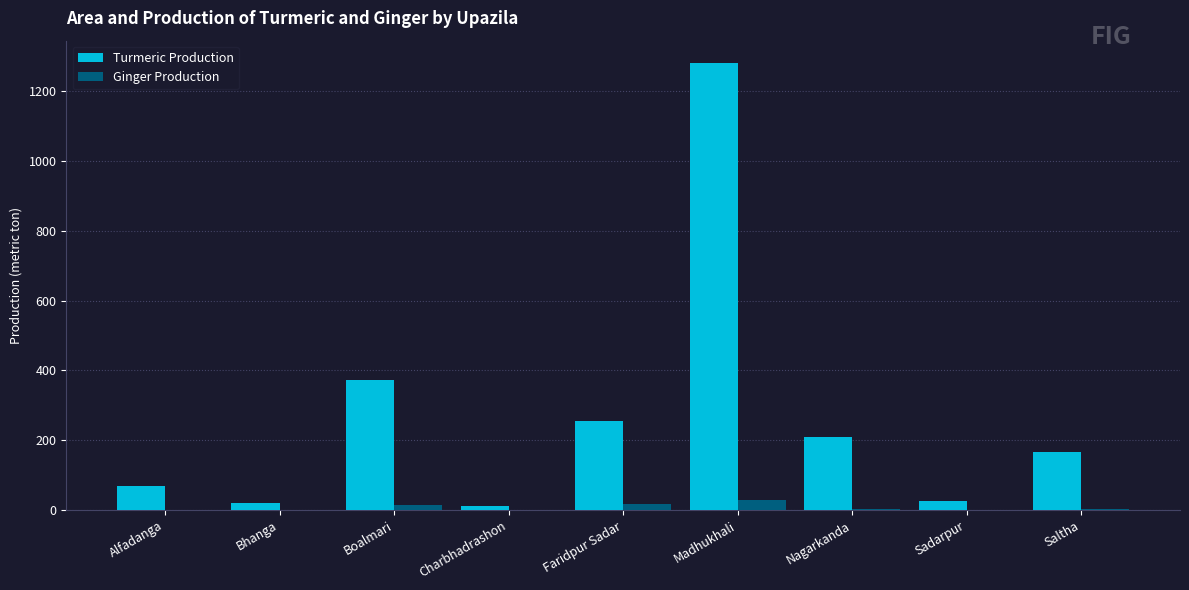

What is the difference between the Turmeric Production values at Sadarpur and Madhukhali?

1255